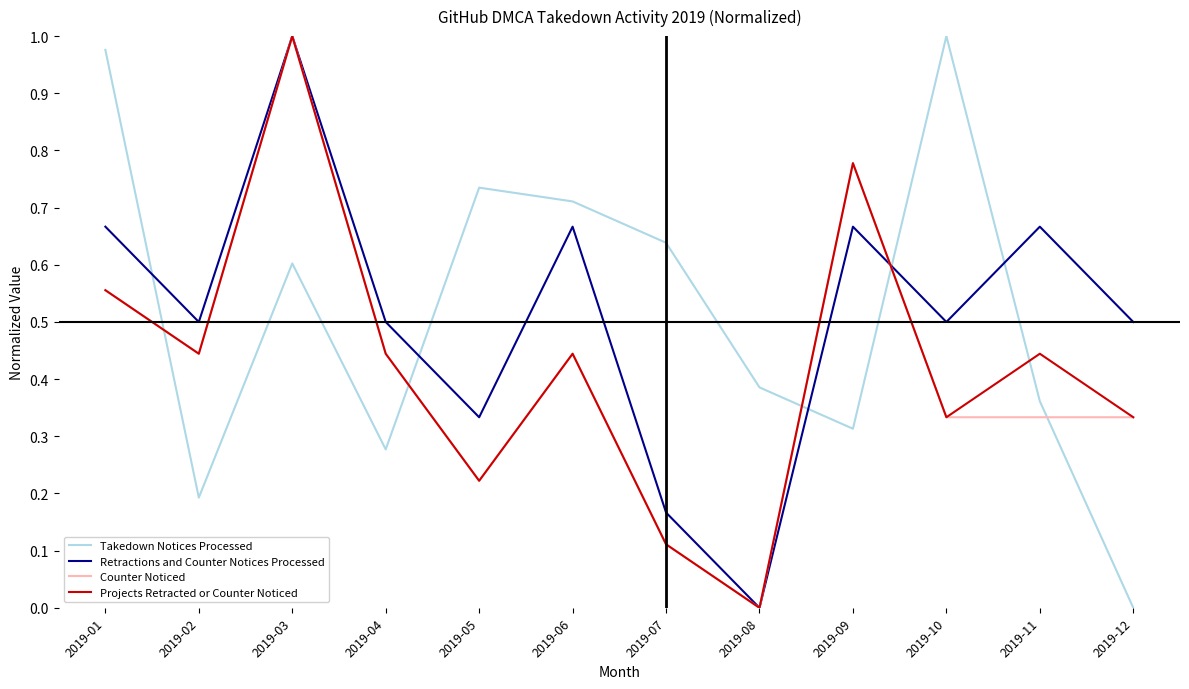

At which category does Retractions and Counter Notices Processed reach its first local valley?

2019-02